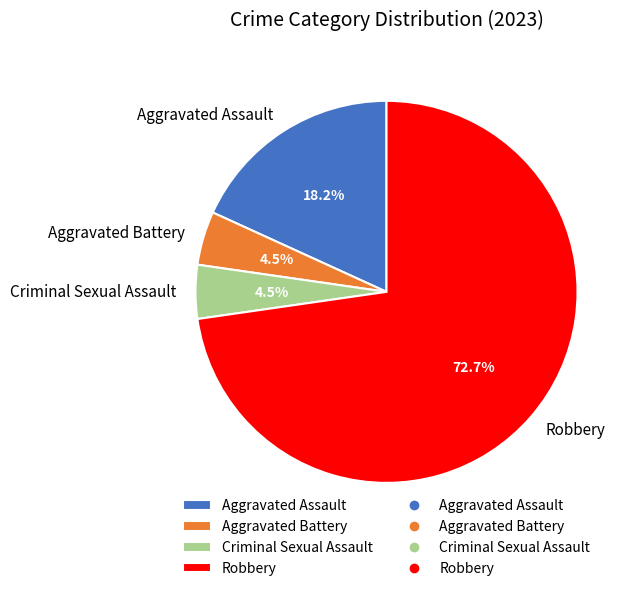

To the nearest percent, what is the difference between the Aggravated Battery and Aggravated Assault slice percentages?

14%